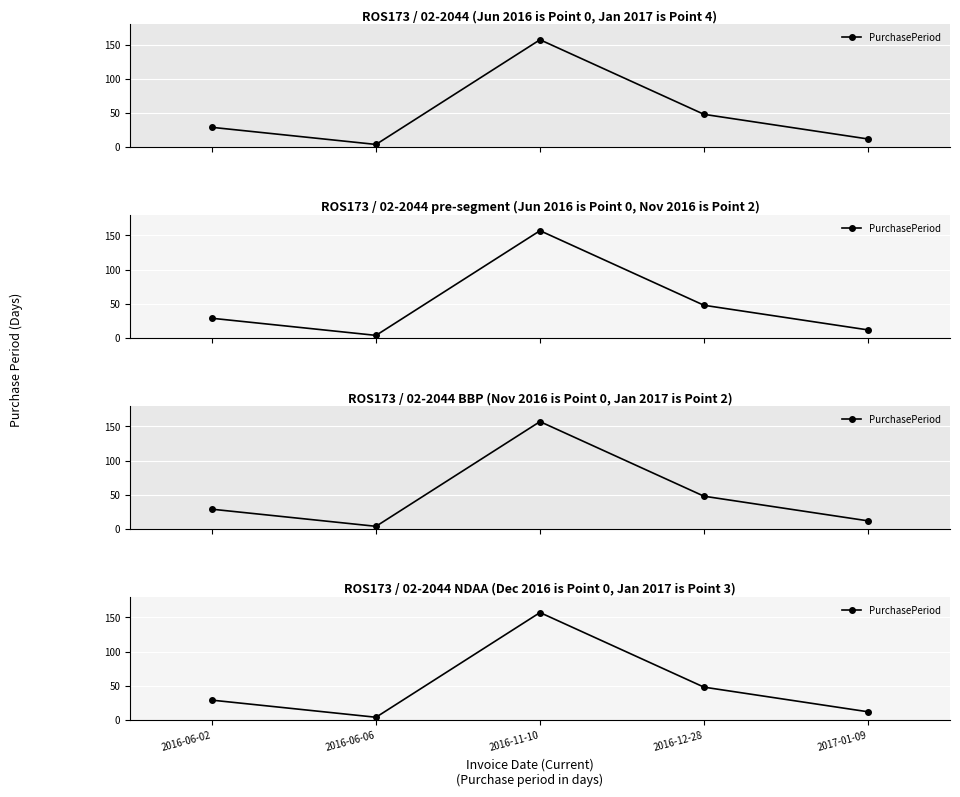

What is the greatest value displayed?

157